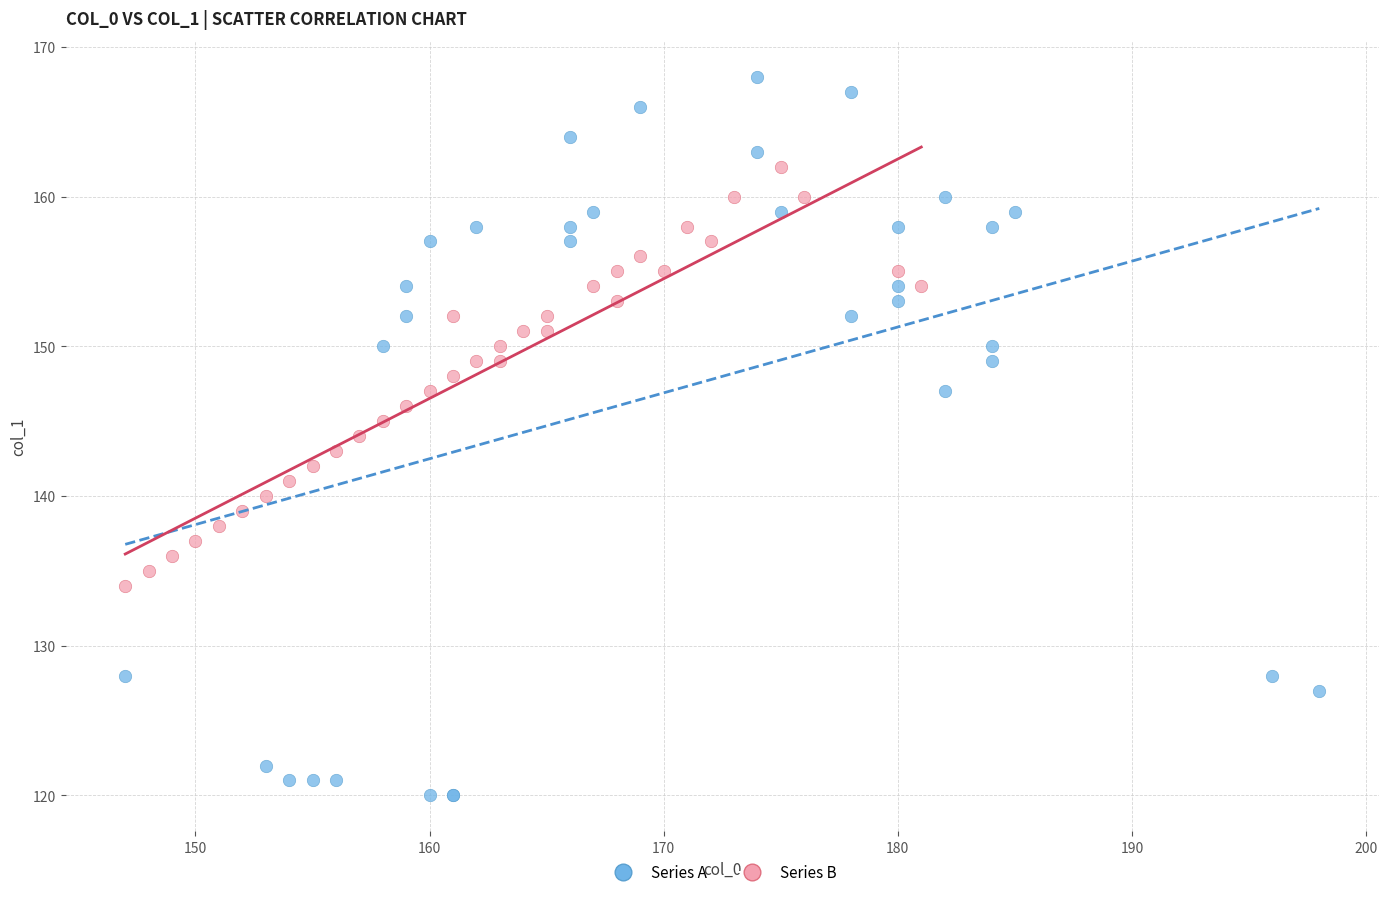

Which series has the widest spread of Y values?

Series A